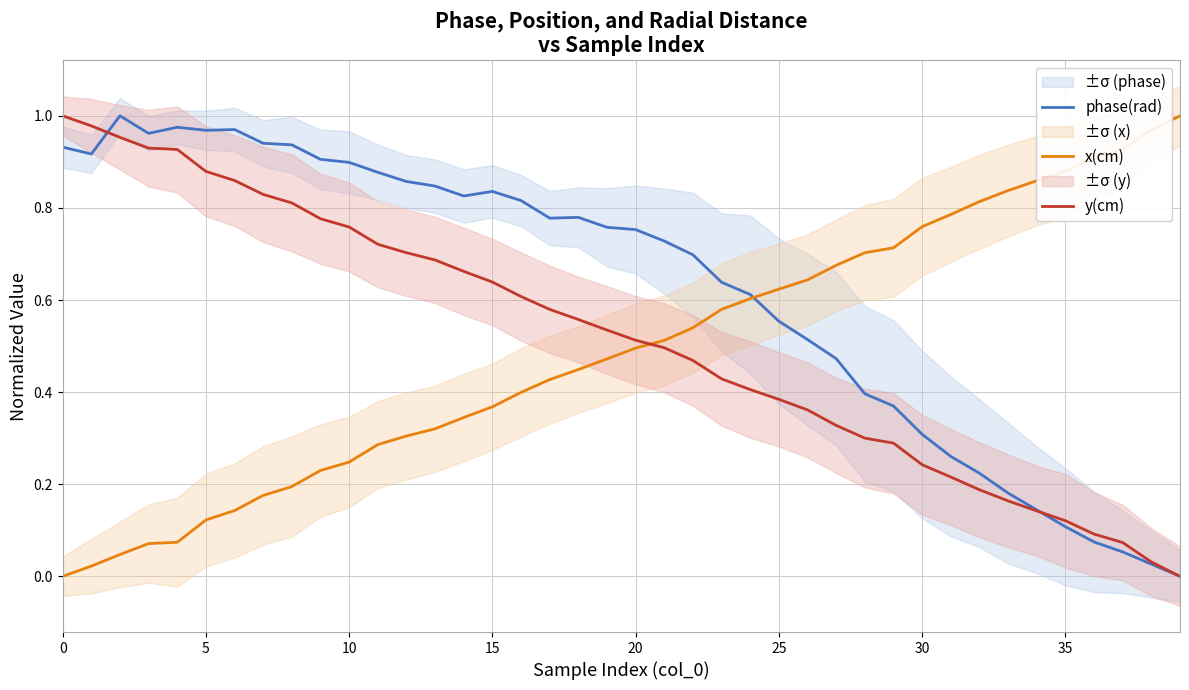

Reading left to right, list all the values displayed in this chart.

phase(rad): 0.9	0.9	1.0	1.0	1.0	1.0	1.0	0.9	0.9	0.9	0.9	0.9	0.9	0.8	0.8	0.8	0.8	0.8	0.8	0.8	0.8	0.7	0.7	0.6	0.6	0.6	0.5	0.5	0.4	0.4	0.3	0.3	0.2	0.2	0.1	0.1	0.1	0.1	0.0	0.0
x(cm): 0.0	0.0	0.0	0.1	0.1	0.1	0.1	0.2	0.2	0.2	0.2	0.3	0.3	0.3	0.3	0.4	0.4	0.4	0.4	0.5	0.5	0.5	0.5	0.6	0.6	0.6	0.6	0.7	0.7	0.7	0.8	0.8	0.8	0.8	0.9	0.9	0.9	0.9	1.0	1.0
y(cm): 1.0	1.0	1.0	0.9	0.9	0.9	0.9	0.8	0.8	0.8	0.8	0.7	0.7	0.7	0.7	0.6	0.6	0.6	0.6	0.5	0.5	0.5	0.5	0.4	0.4	0.4	0.4	0.3	0.3	0.3	0.2	0.2	0.2	0.2	0.1	0.1	0.1	0.1	0.0	0.0